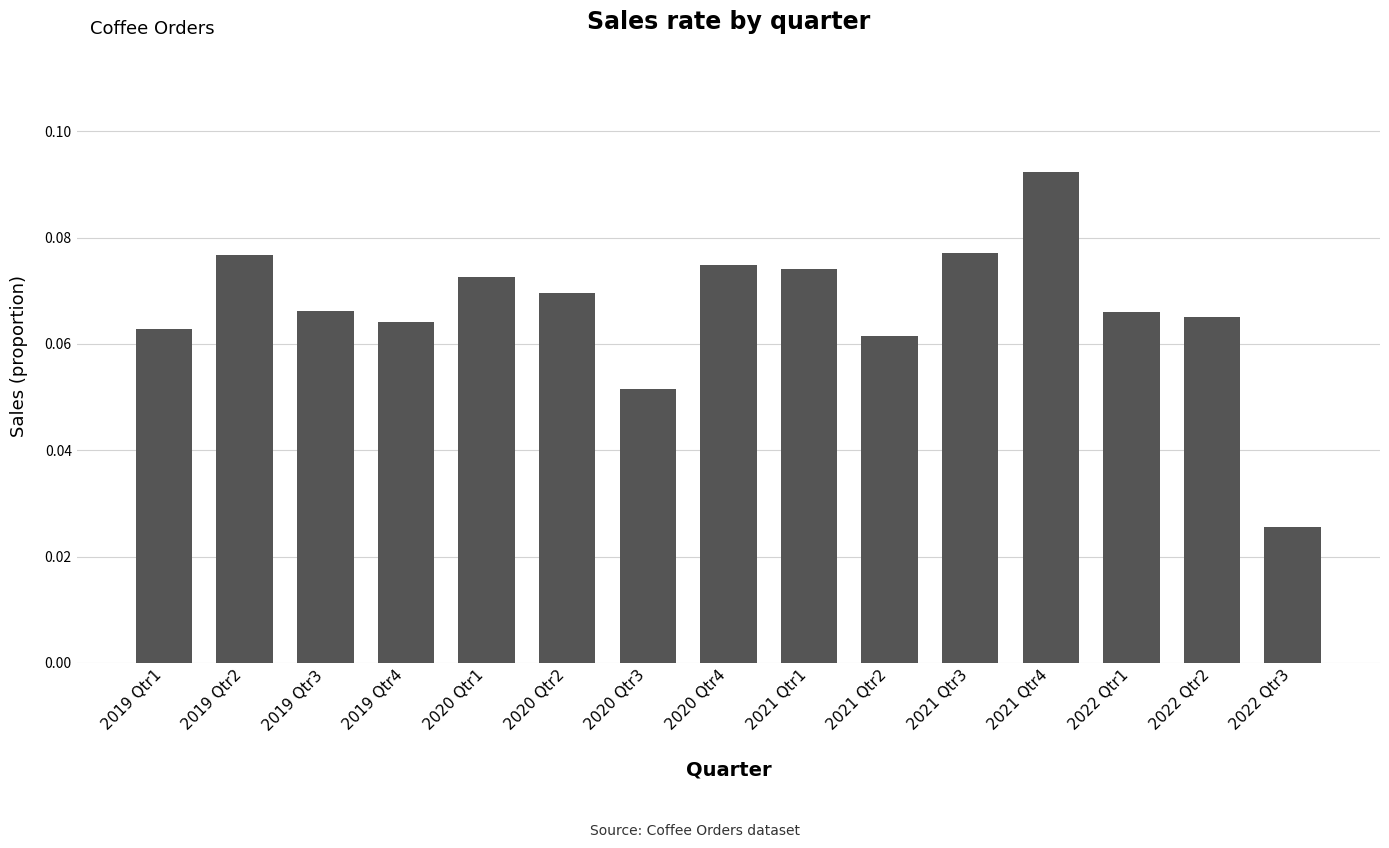

True or false: the data shows 0.0 at 2020 Qtr1.

False